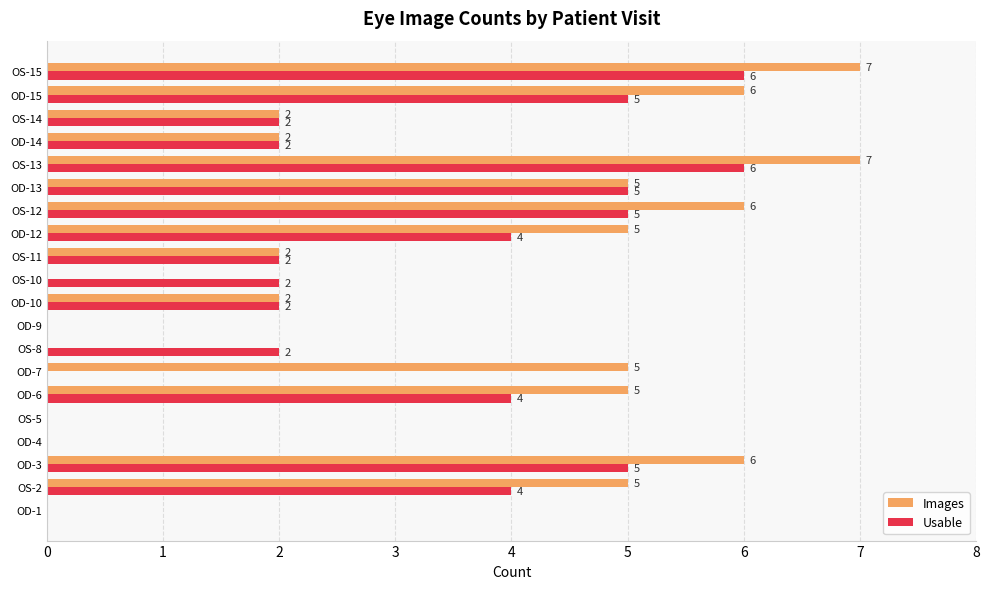

What value does the Images series have at OS-15?

7